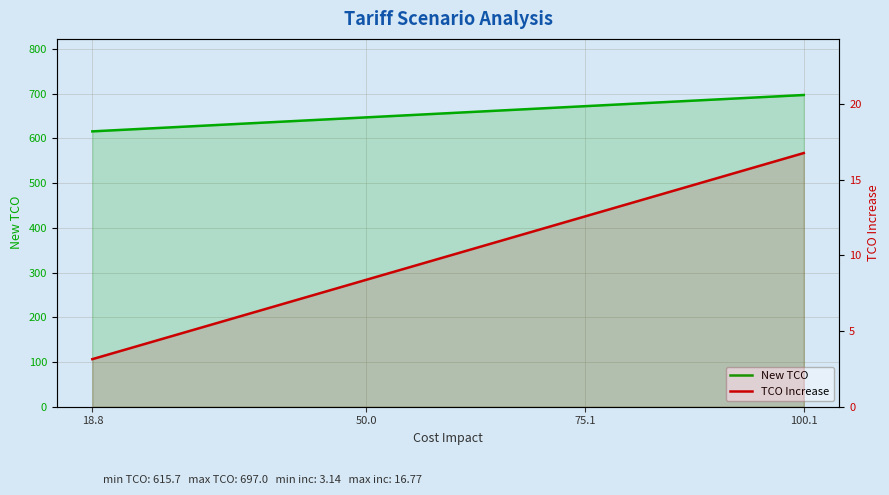

How many data points in New TCO are less than 671?

2